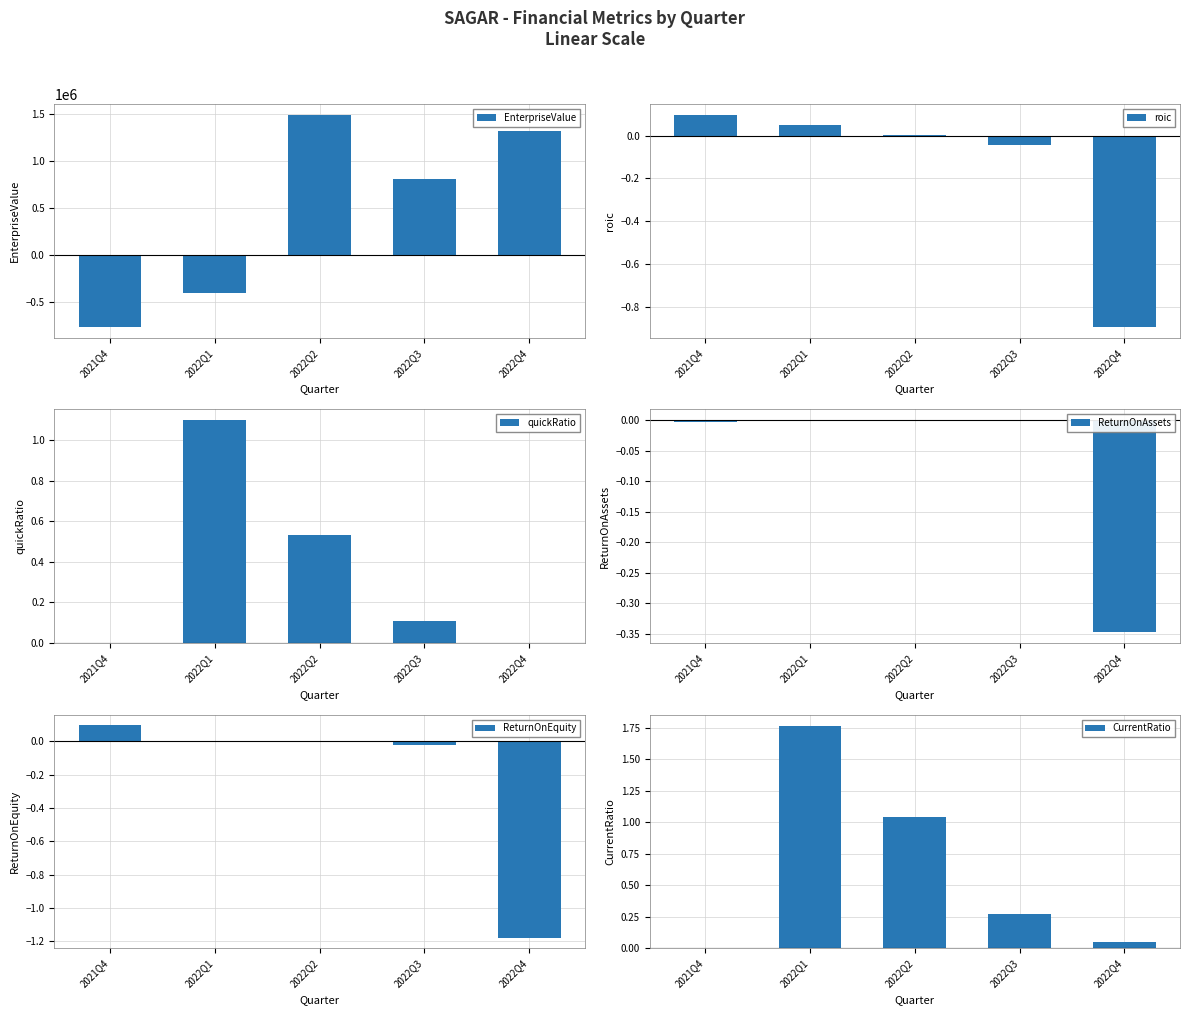

What is the total value across all series at 2021Q4?

-762039.8